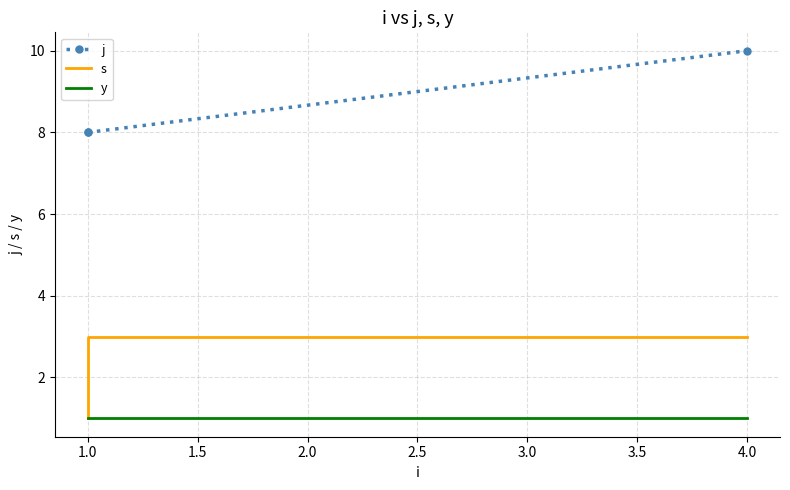

How many lines are shown in the chart?

3